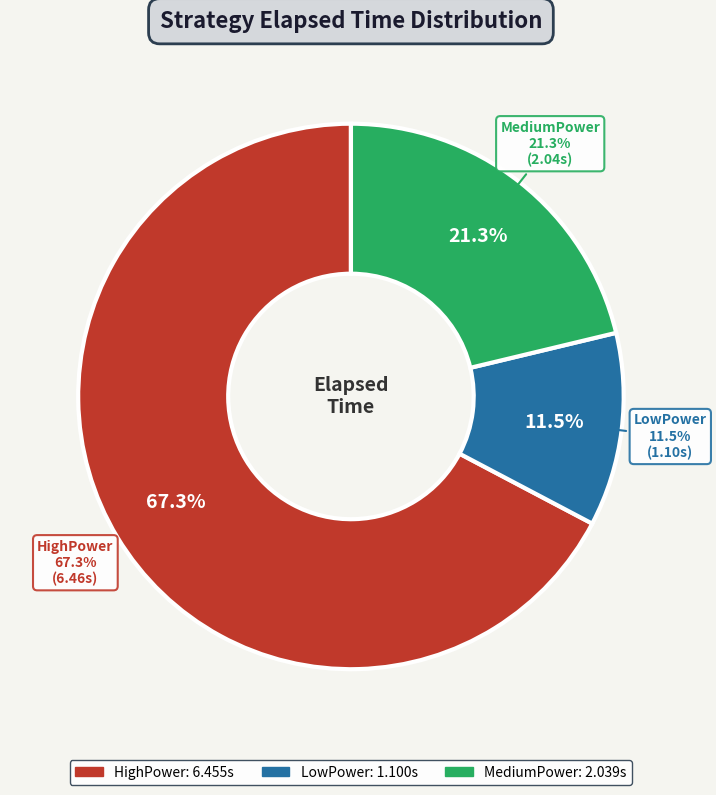

To the nearest percent, what is the difference between the largest and smallest slice percentages?

56%